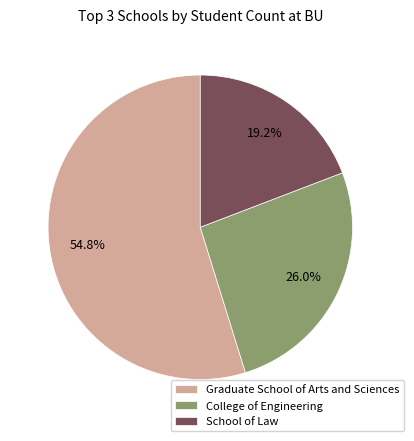

Does any single category account for the majority?

Yes